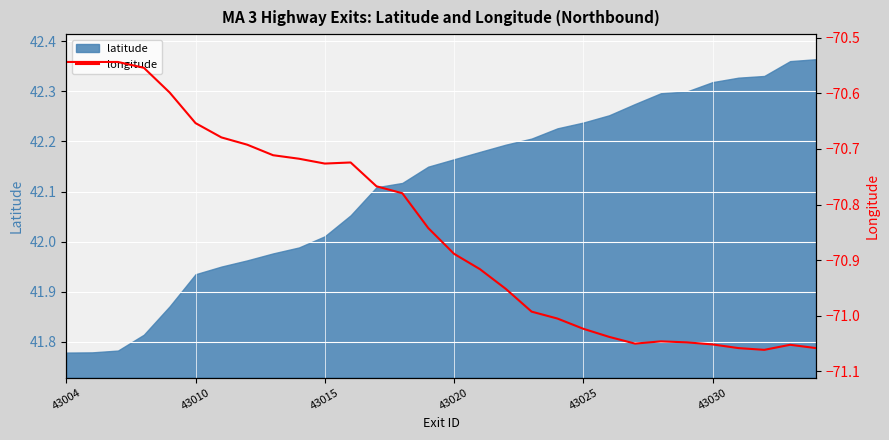

At which label does latitude first exceed 42?

43015